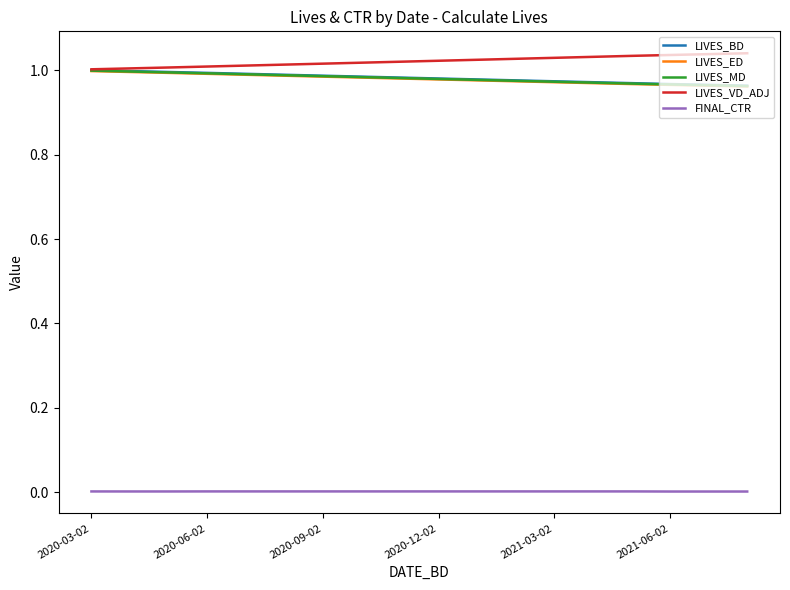

True or false: FINAL_CTR and LIVES_MD cross at least once.

False